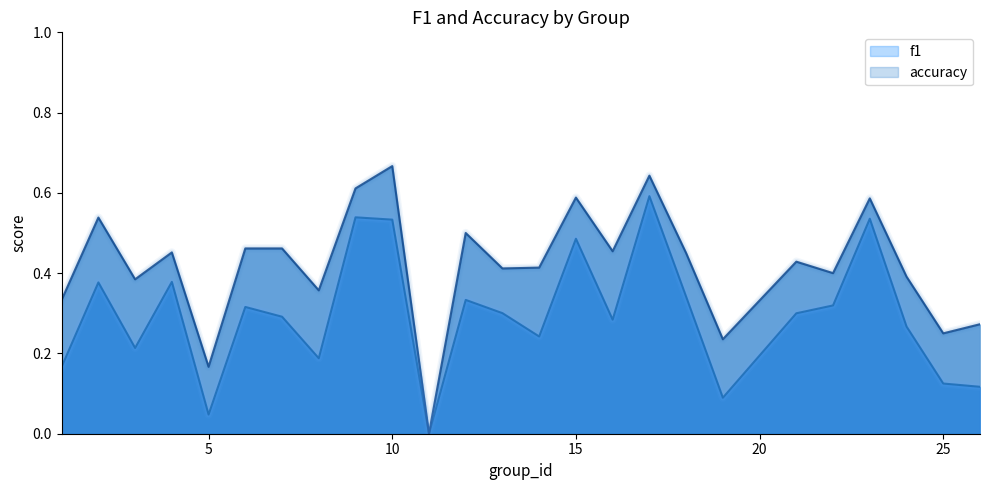

What is the average value of the f1 series?

0.3